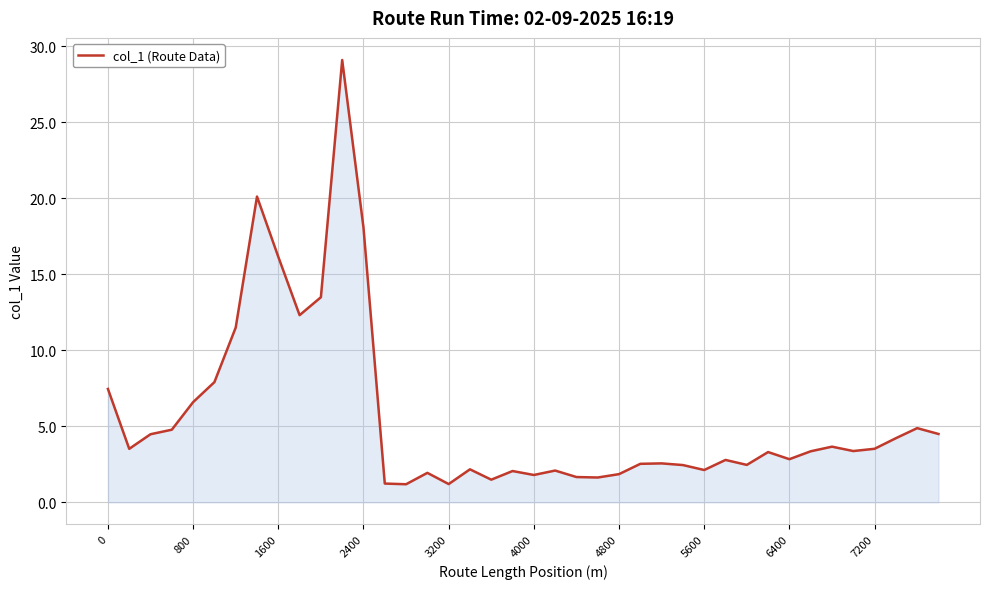

What is the greatest value displayed?

29.1